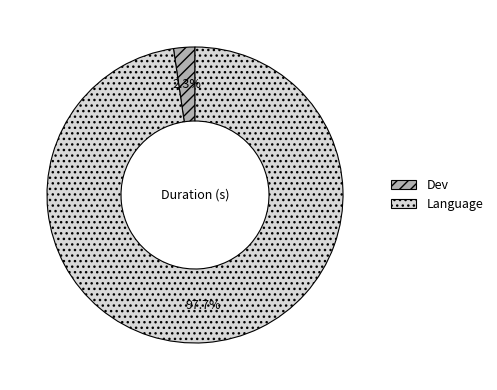

What percentage is the Language slice, to the nearest percent?

98%